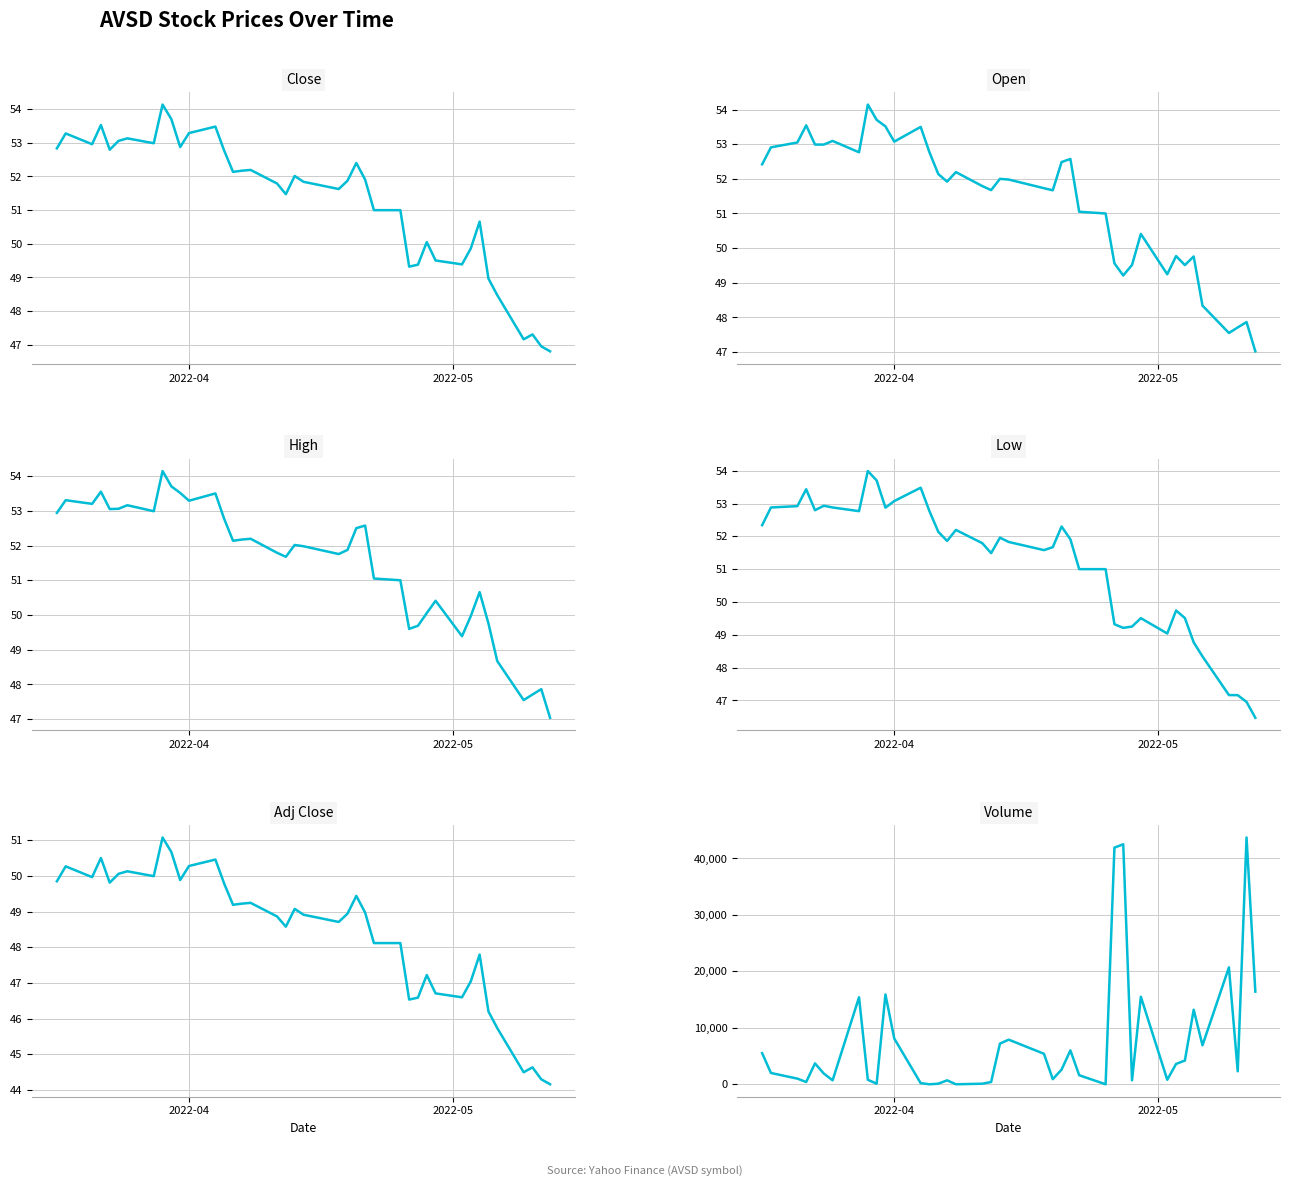

Rank the series by their maximum value, from lowest to highest.

Adj Close, Low, Close, Open, High, Volume